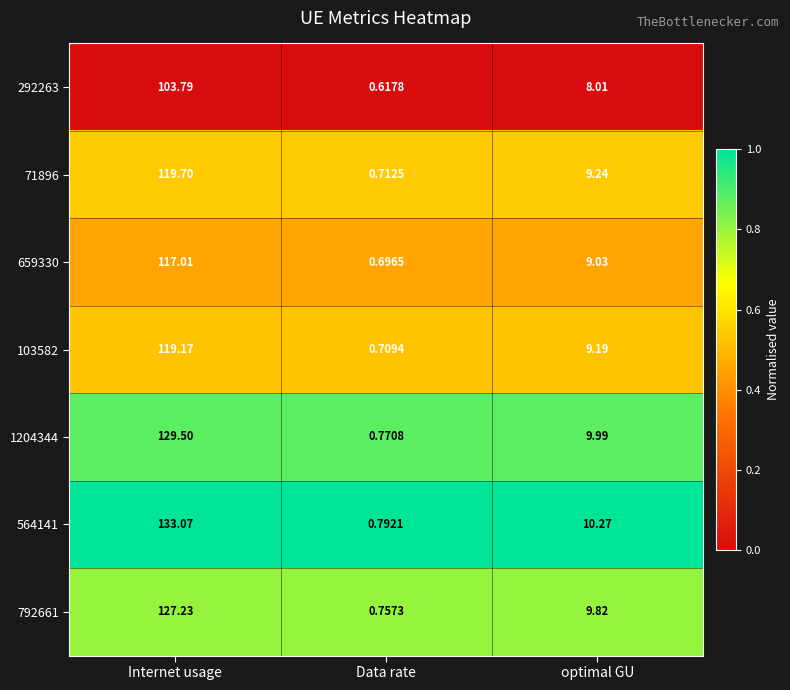

What is the total value across all series at Internet usage?

849.5